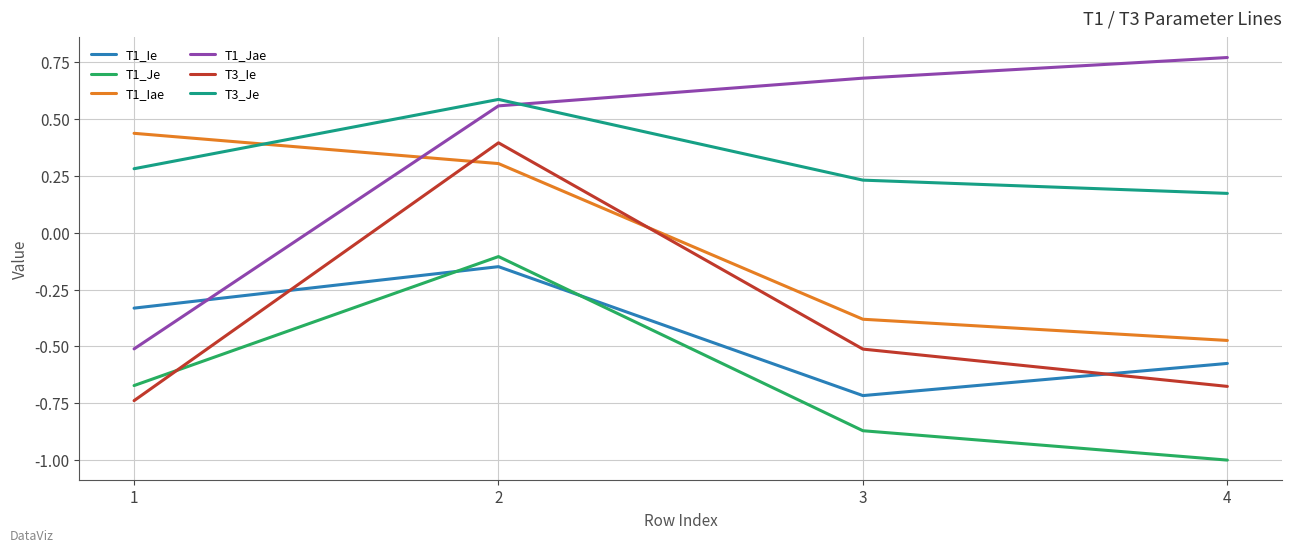

List the series in order of their peak value, lowest first.

T1_Ie, T1_Je, T3_Ie, T1_Iae, T3_Je, T1_Jae